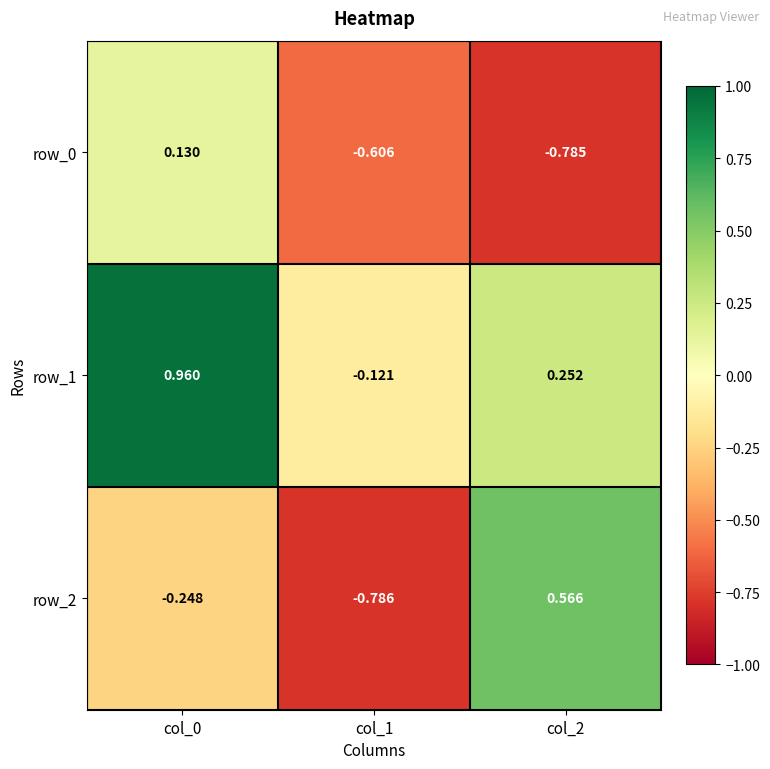

What is the difference between the row_0 values at col_0 and col_1?

0.7